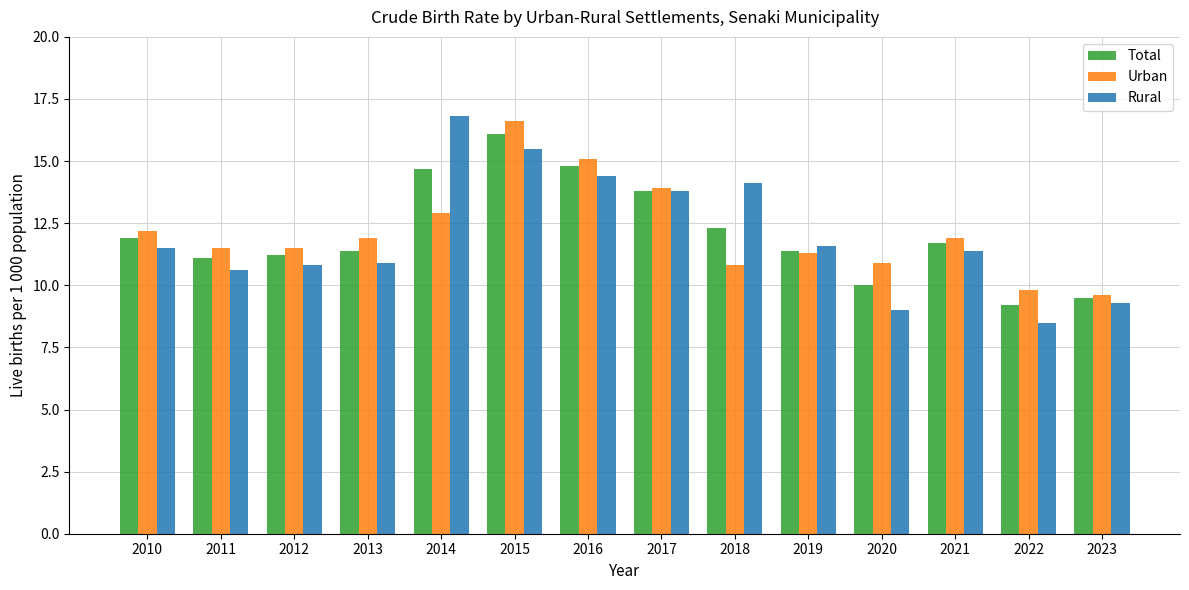

What is the value of the Urban bar at the 6th from the left?

16.6